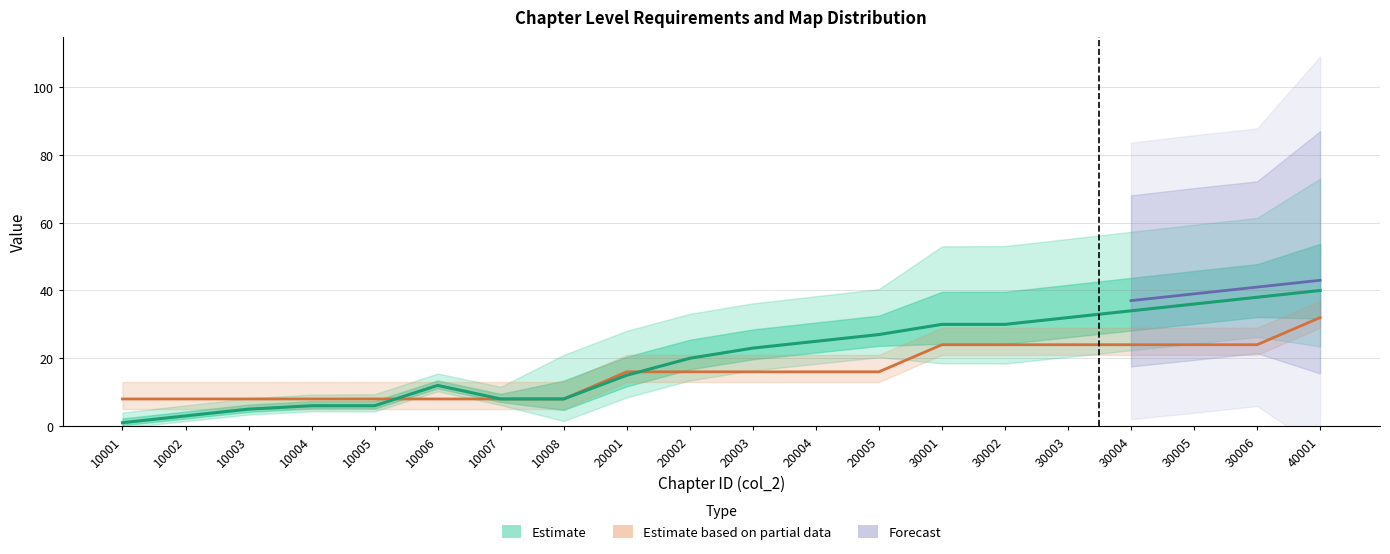

Reading left to right, list all the values displayed in this chart.

MapID: 8	8	8	8	8	8	8	8	16	16	16	16	16	24	24	24	24	24	24	32
EnterLv: 1	3	5	6	6	12	8	8	15	20	23	25	27	30	30	32	34	36	38	40